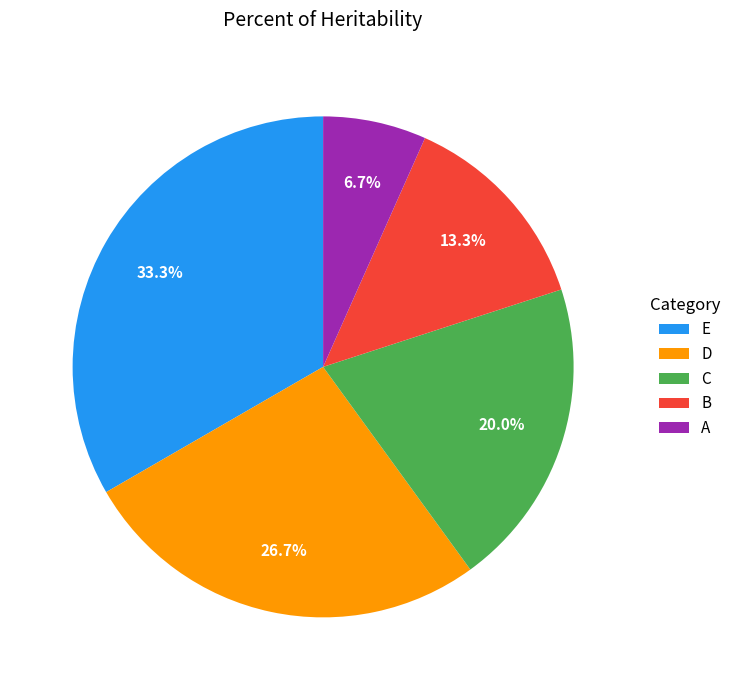

Which category has the smallest portion of the pie?

A